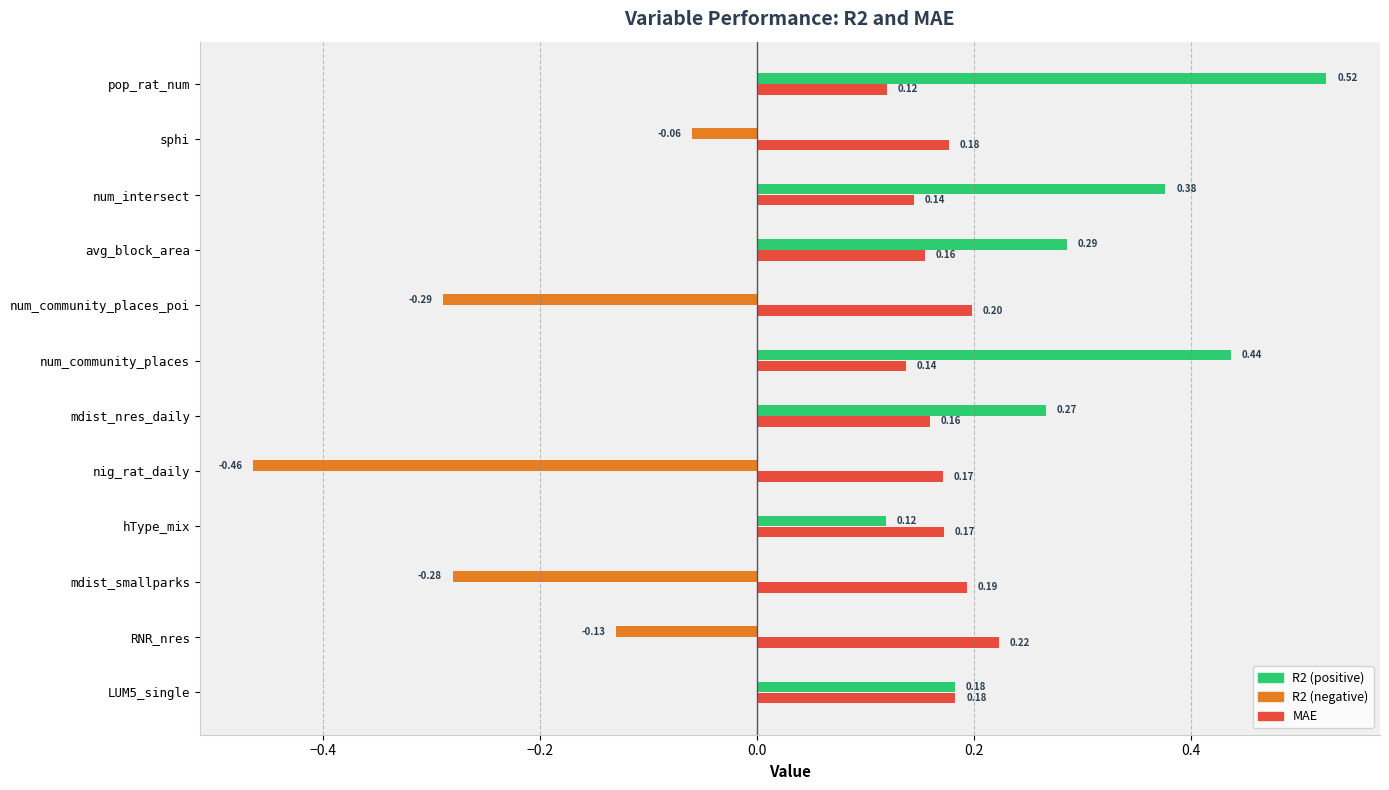

Reading right to left, what are all the values shown in this chart?

R2: pop_rat_num=0.5	sphi=-0.1	num_intersect=0.4	avg_block_area=0.3	num_community_places_poi=-0.3	num_community_places=0.4	mdist_nres_daily=0.3	nig_rat_daily=-0.5	hType_mix=0.1	mdist_smallparks=-0.3	RNR_nres=-0.1	LUM5_single=0.2
mae: pop_rat_num=0.1	sphi=0.2	num_intersect=0.1	avg_block_area=0.2	num_community_places_poi=0.2	num_community_places=0.1	mdist_nres_daily=0.2	nig_rat_daily=0.2	hType_mix=0.2	mdist_smallparks=0.2	RNR_nres=0.2	LUM5_single=0.2